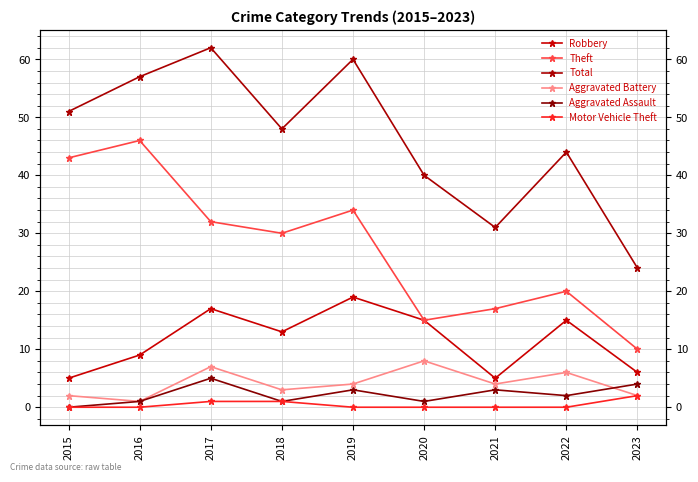

Does the chart display data point markers on the line(s)?

Yes